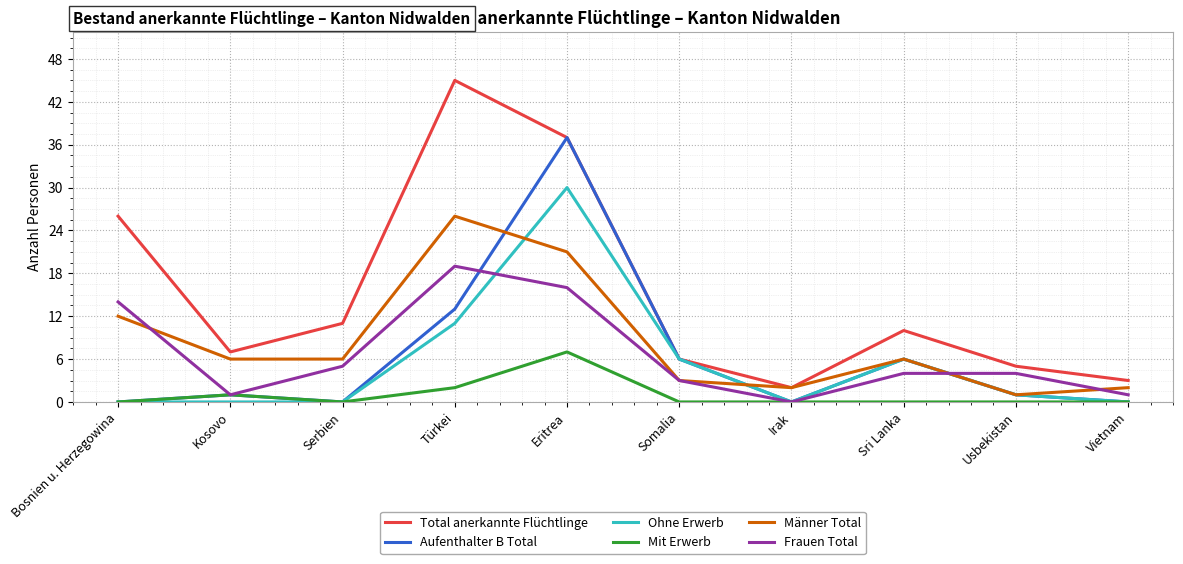

What is the sum of all Männer Total values?

85